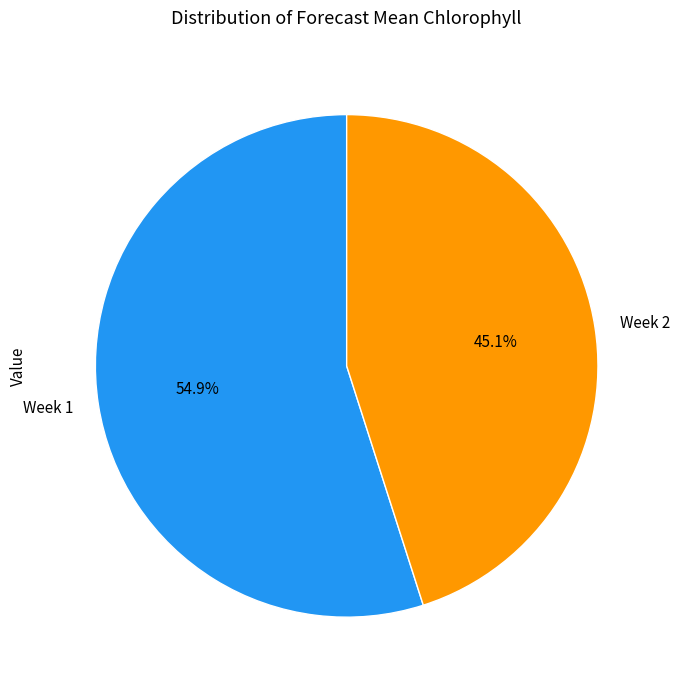

True or false: Week 2 accounts for 45% of the total.

True